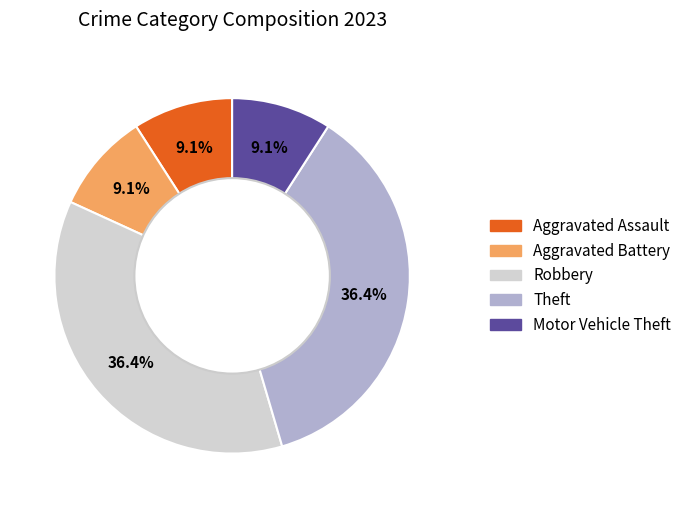

Combined, what portion of the pie is Theft and Aggravated Assault?

45.5%